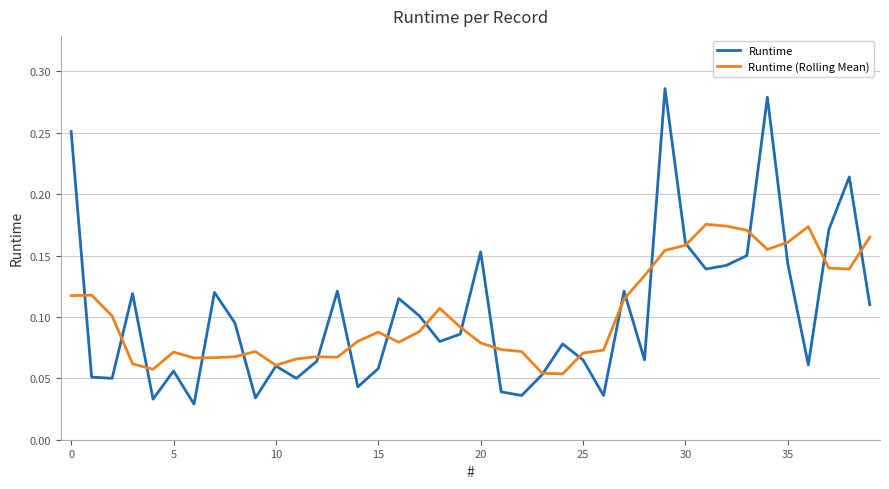

Does the chart have visible grid lines?

Yes